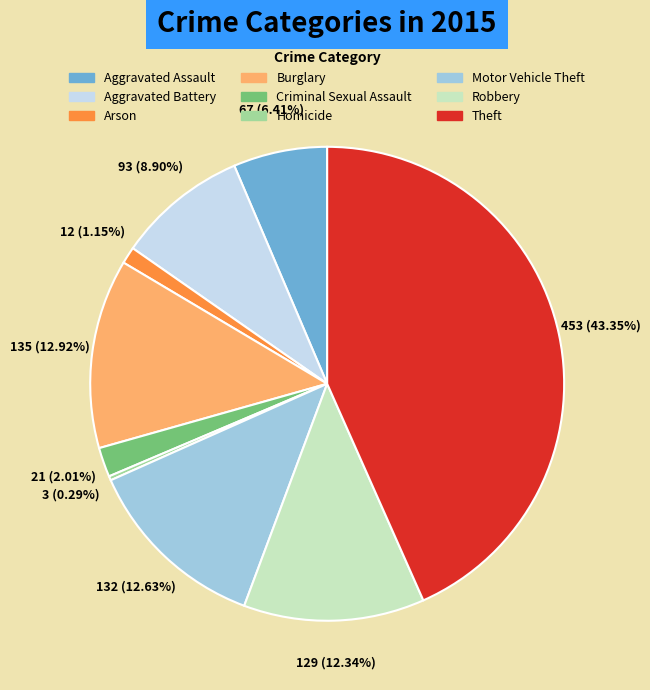

To the nearest percent, what is the difference between the Arson and Homicide slice percentages?

1%